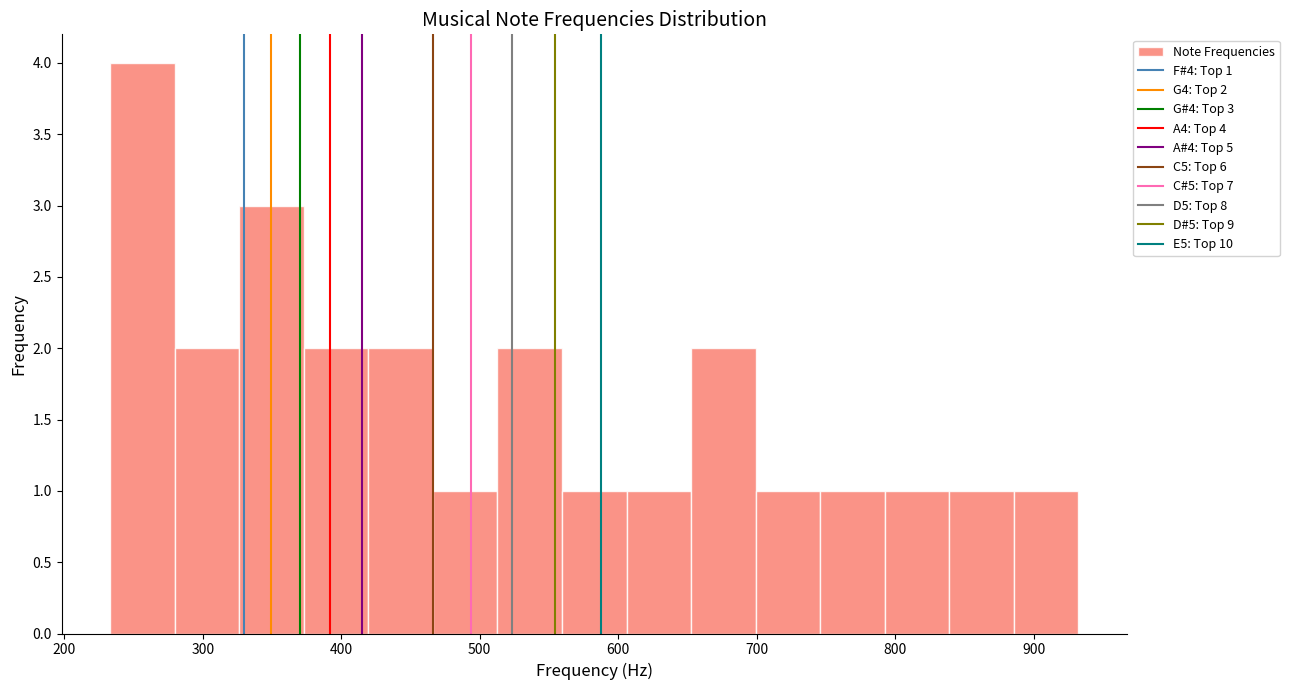

Which range on the x-axis has the tallest bar?

230 to 280